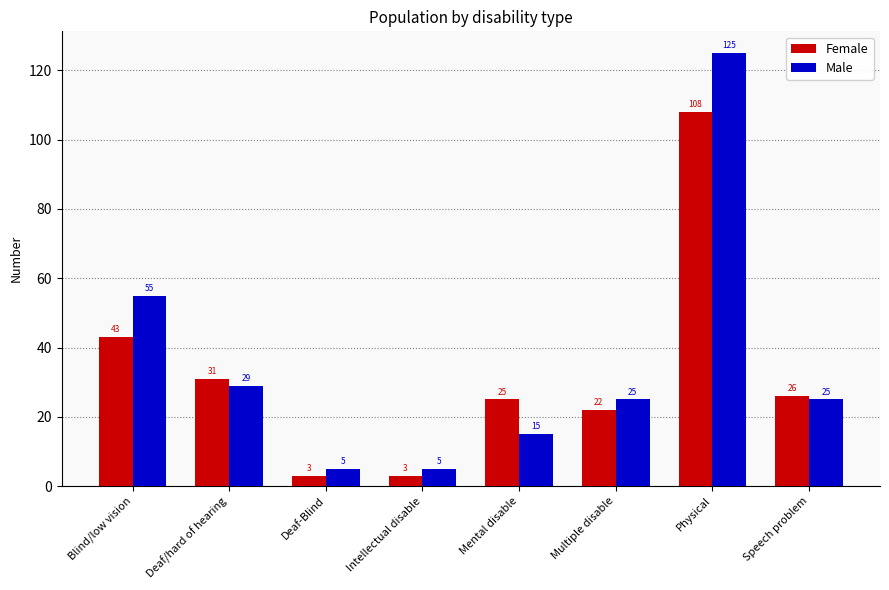

Which category has the highest value across all series?

Physical